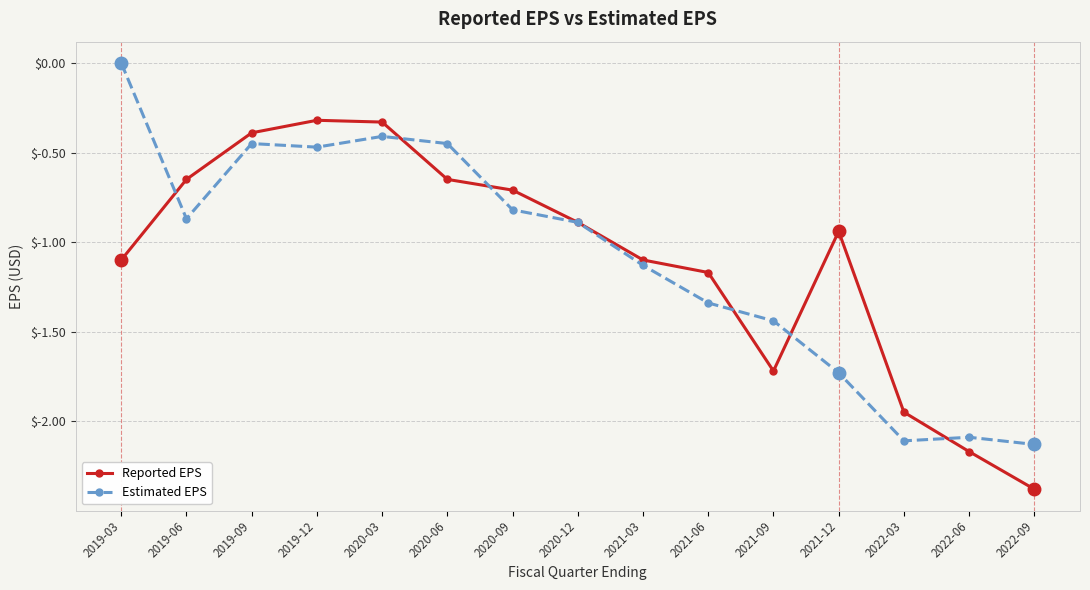

What is the smallest value displayed?

-2.4